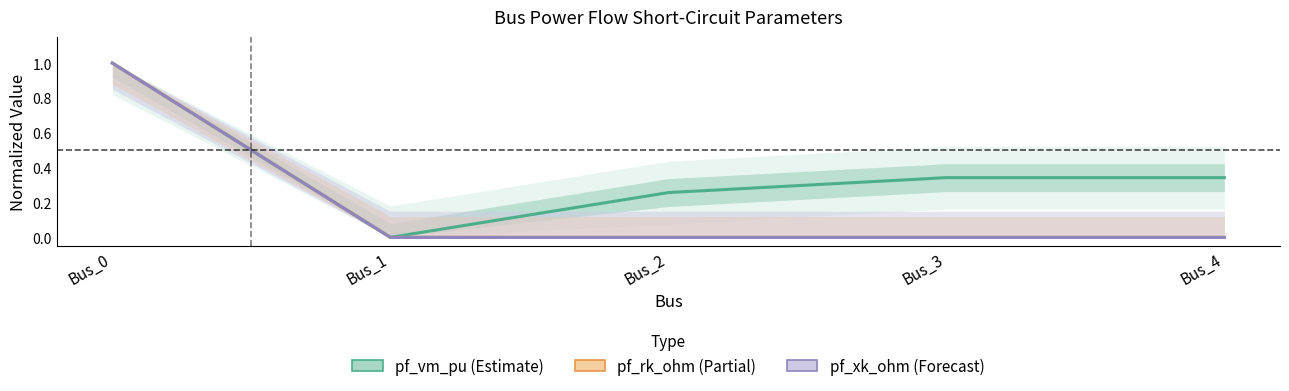

What is the average value of the pf_rk_ohm series?

0.2